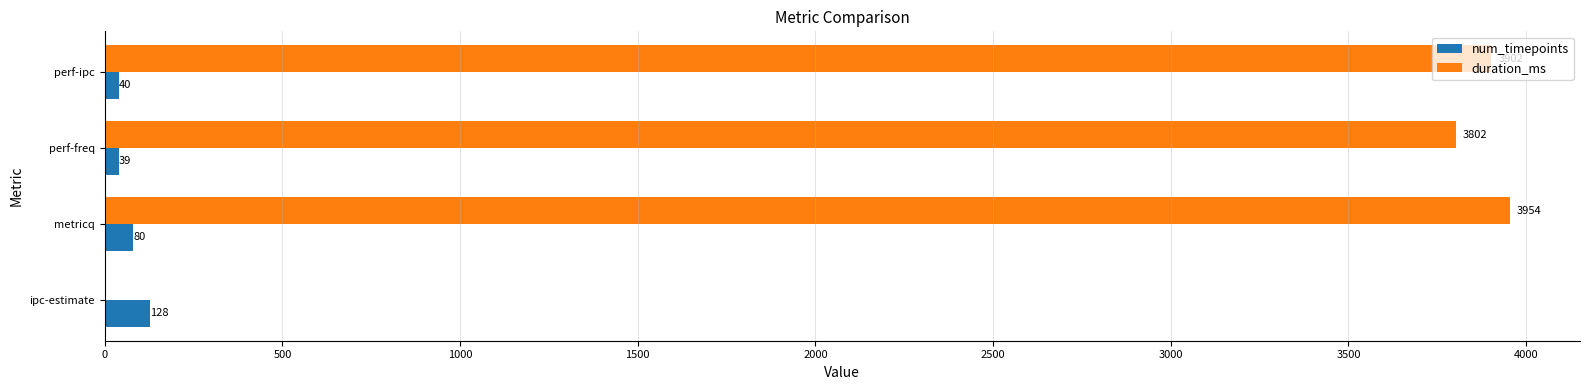

The value of num_timepoints at ipc-estimate is 128. True or false?

True